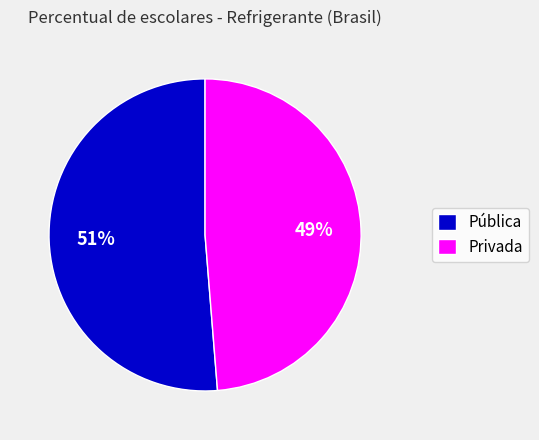

To the nearest percent, what percentage of the pie is Pública?

51%